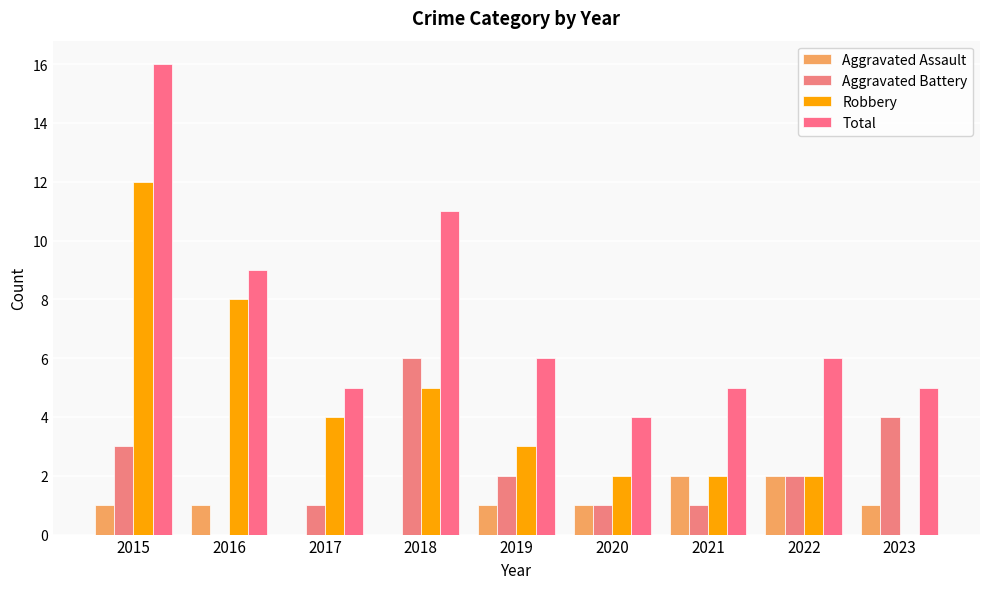

What is the value of the Aggravated Battery bar at the 1st from the left?

3